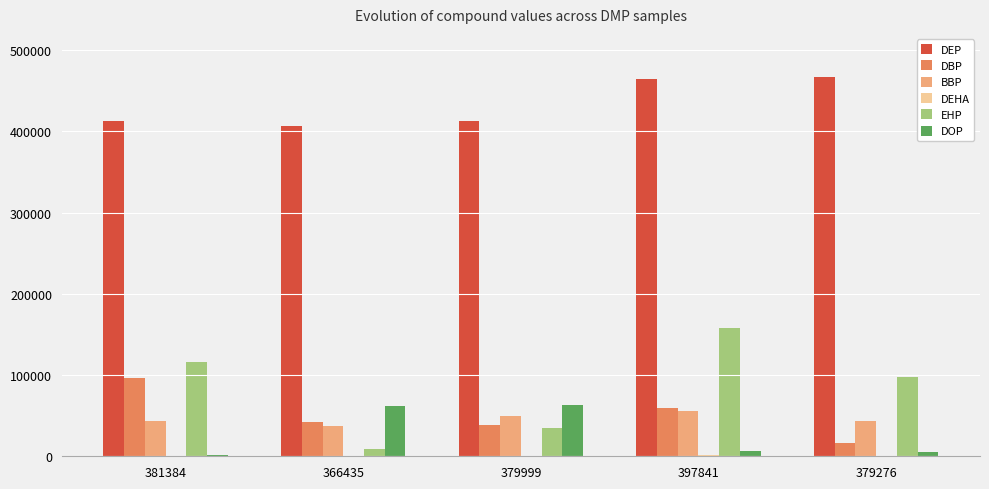

True or false: BBP has a value of 15459.0 at 397841.

False